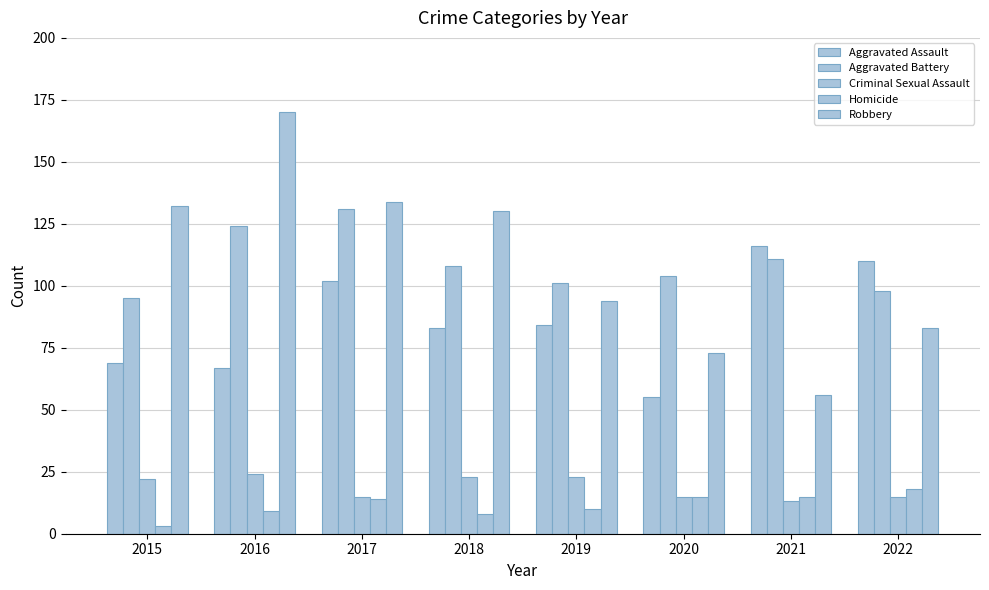

Reading left to right, extract all data points from this chart.

Aggravated Assault: 69	67	102	83	84	55	116	110
Aggravated Battery: 95	124	131	108	101	104	111	98
Criminal Sexual Assault: 22	24	15	23	23	15	13	15
Homicide: 3	9	14	8	10	15	15	18
Robbery: 132	170	134	130	94	73	56	83